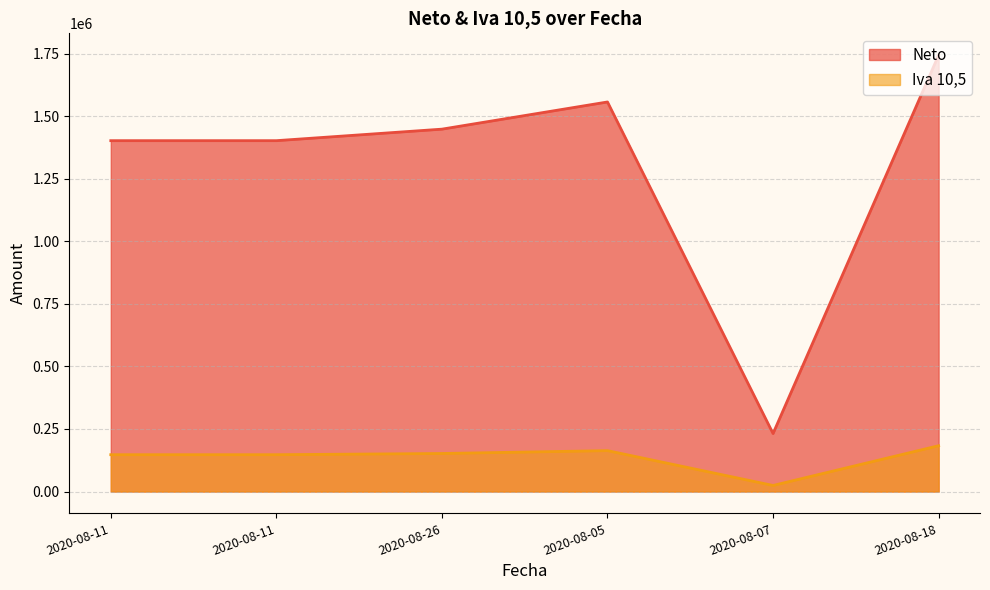

What is the sum of all Neto values?

7783718.2